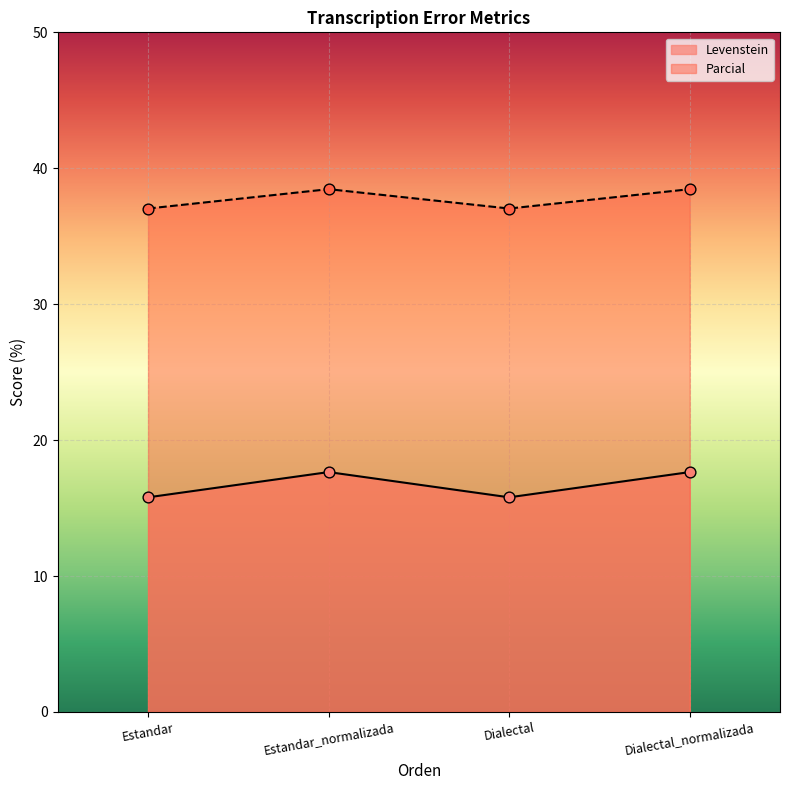

What are all the series names shown in the legend?

Levenstein, Parcial